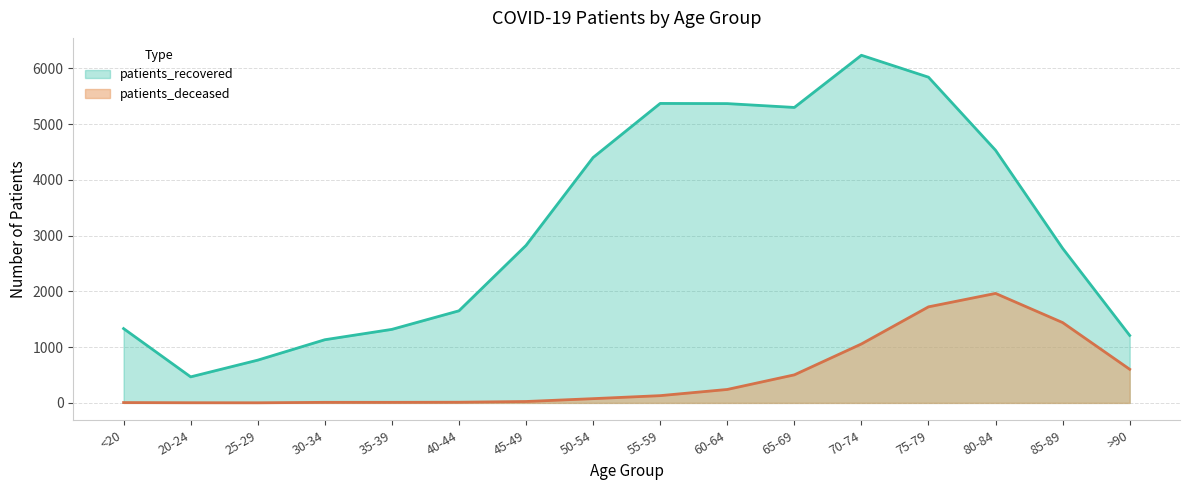

Where does the patients_deceased series first go above 130?

60-64